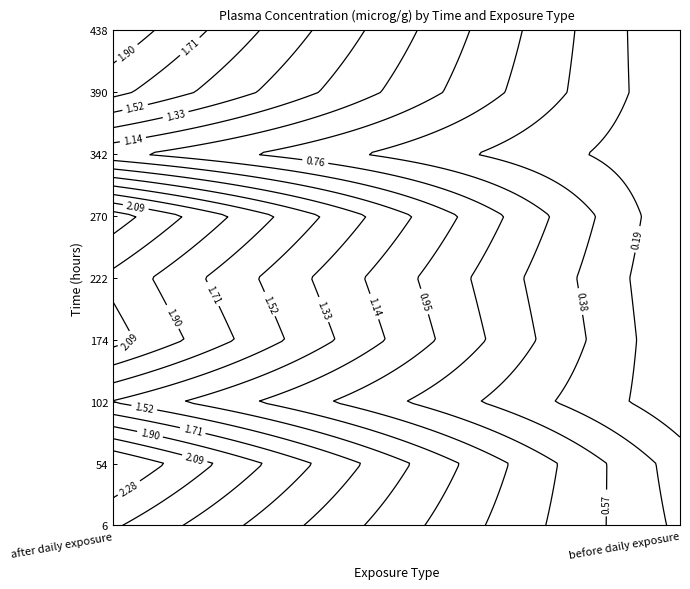

How many data points are above 222?

4